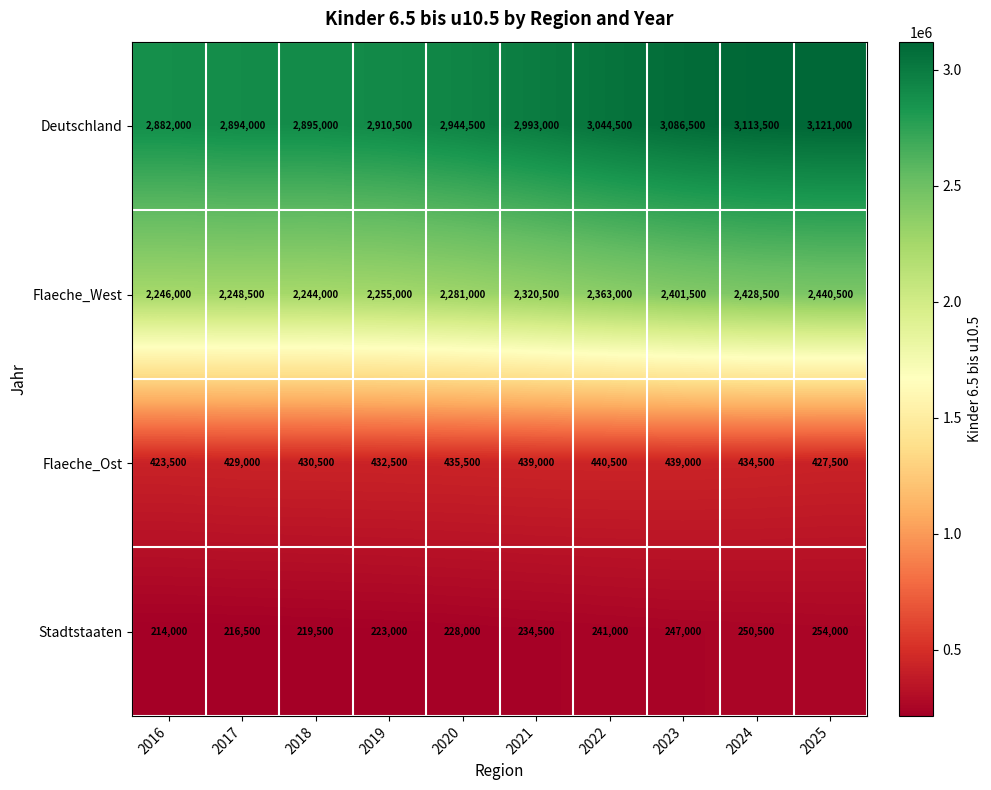

True or false: Deutschland has a value of 1665699 at 2023.

False